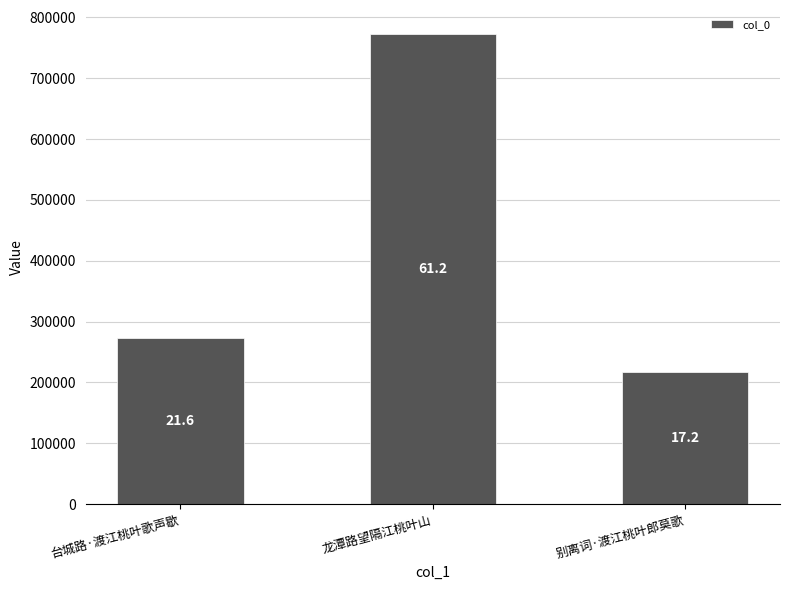

Which category has the highest value across all series?

龙潭路望隔江桃叶山